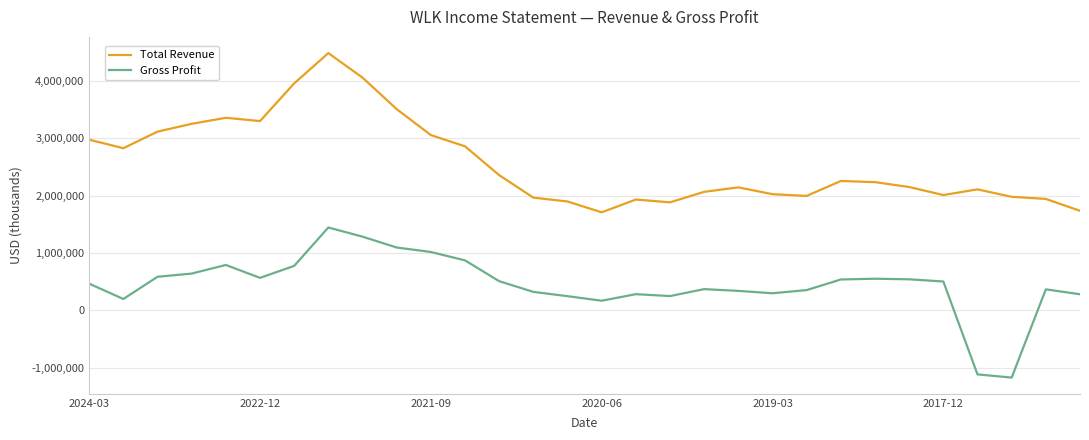

List the series in order of their peak value, lowest first.

Gross Profit, Total Revenue